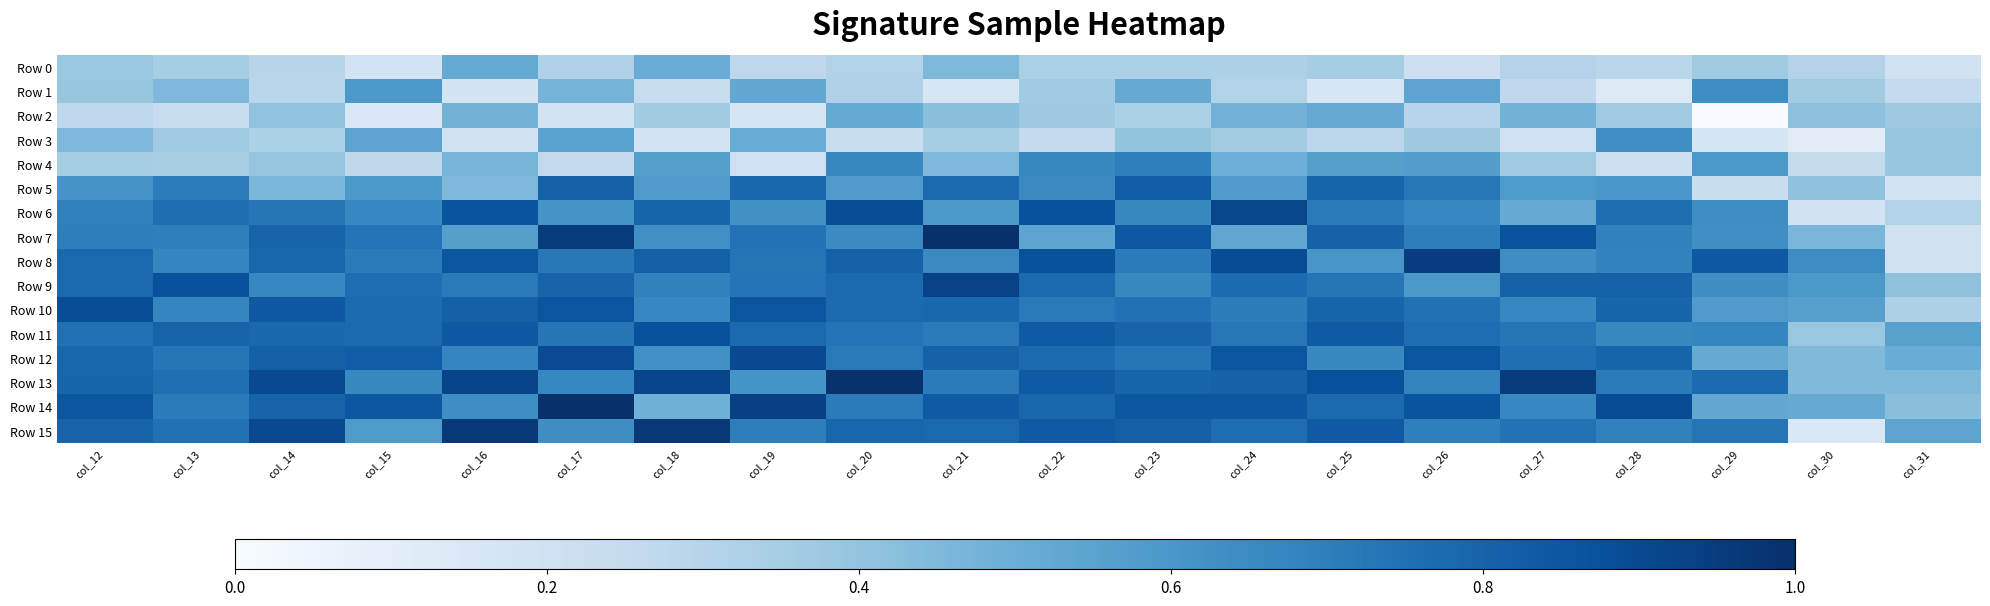

Between col_25 and col_23, which is larger?

col_25